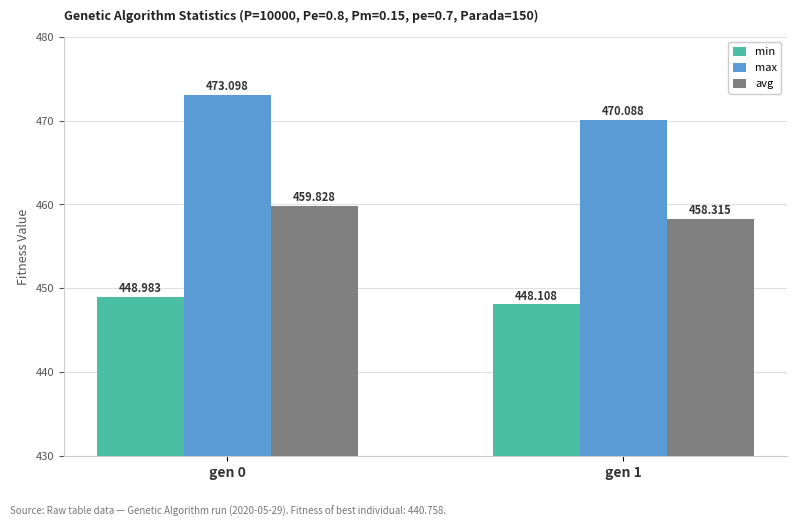

Which label corresponds to the largest value in the chart?

gen 0